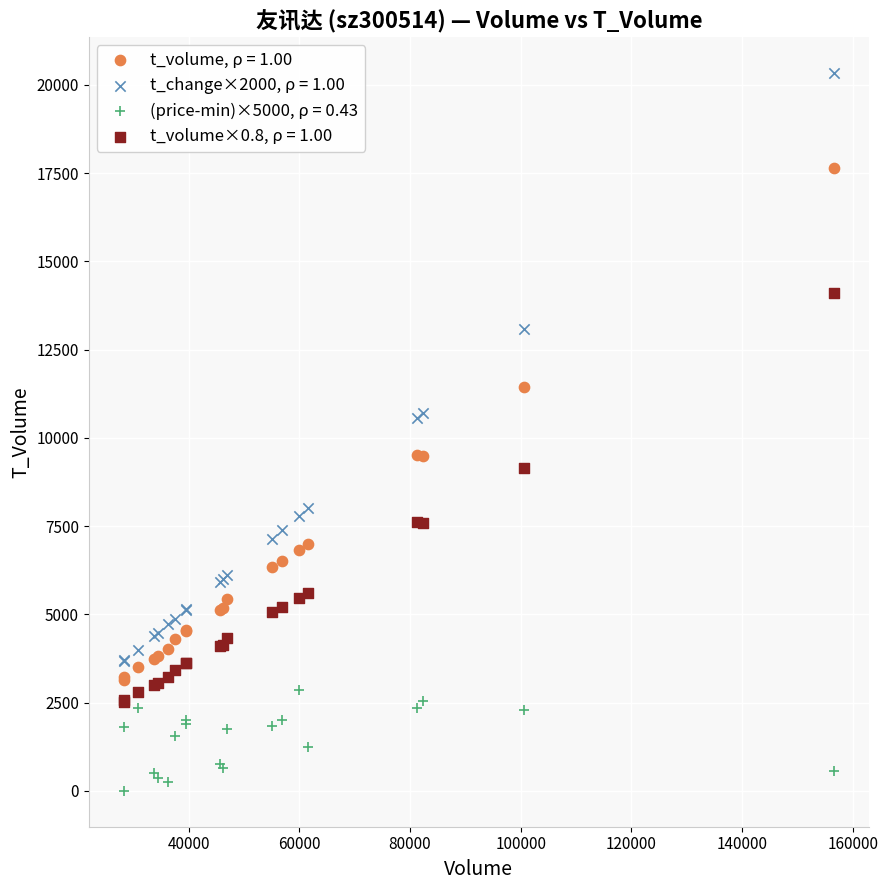

Which series contains the lowest Y value?

(price-min)×5000, ρ = 0.43